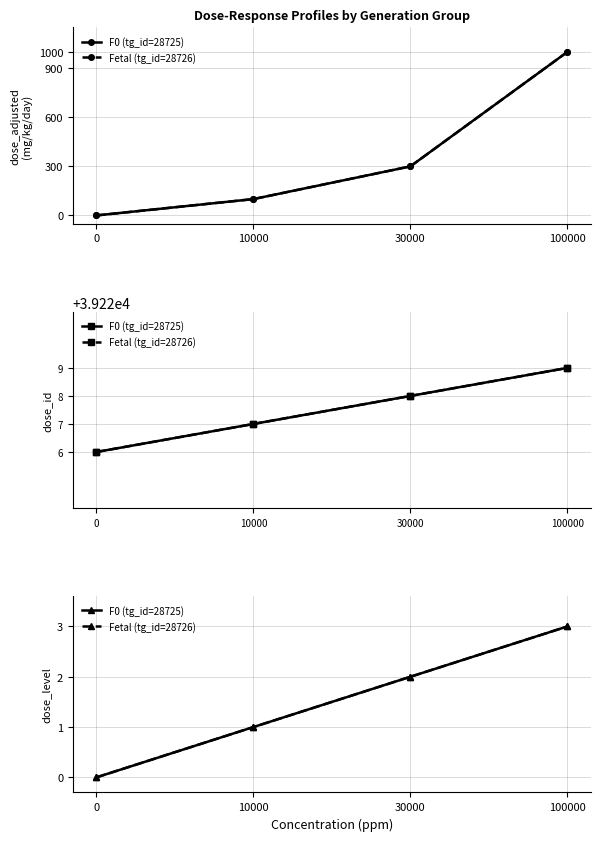

How many positive values does the Fetal (tg_id=28726) series have?

3